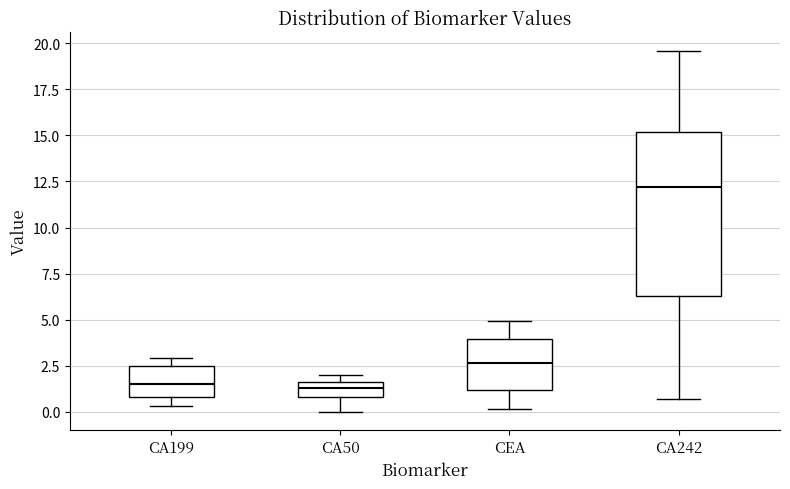

Reading left to right, transcribe this box plot: for each box, give where its median line is, the range the box spans, and where its two whiskers end, as read against the y-axis. The values are not printed on the chart, so give them approximately, as read against the axis.

CA199: median 1.5, box 1.0 to 2.5, whiskers 0.5 to 3.0
CA50: median 1.5 (inside the box), box 1.0 to 1.5, whiskers 0.0 to 2.0
CEA: median 2.5, box 1.0 to 4.0, whiskers 0.0 to 5.0
CA242: median 12.0, box 6.5 to 15.0, whiskers 0.5 to 19.5